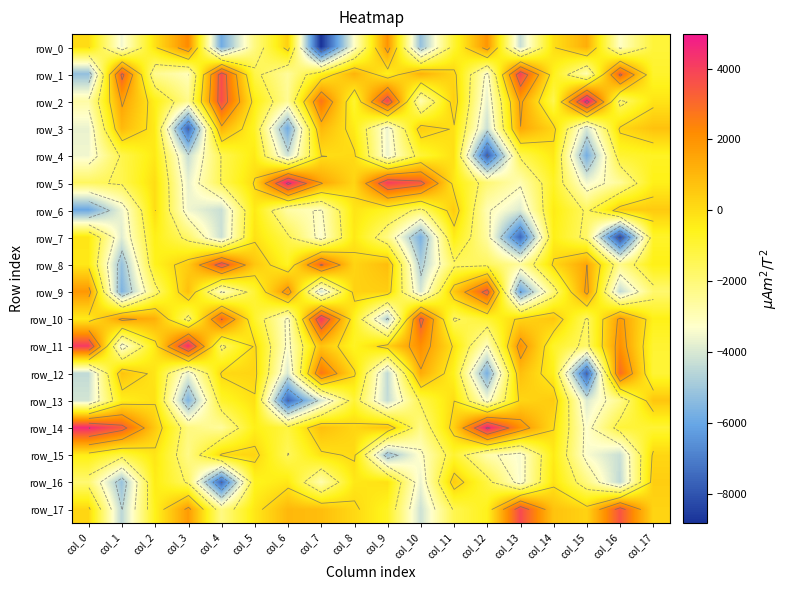

Is it true that row_10 equals 1709.7 at col_1?

True